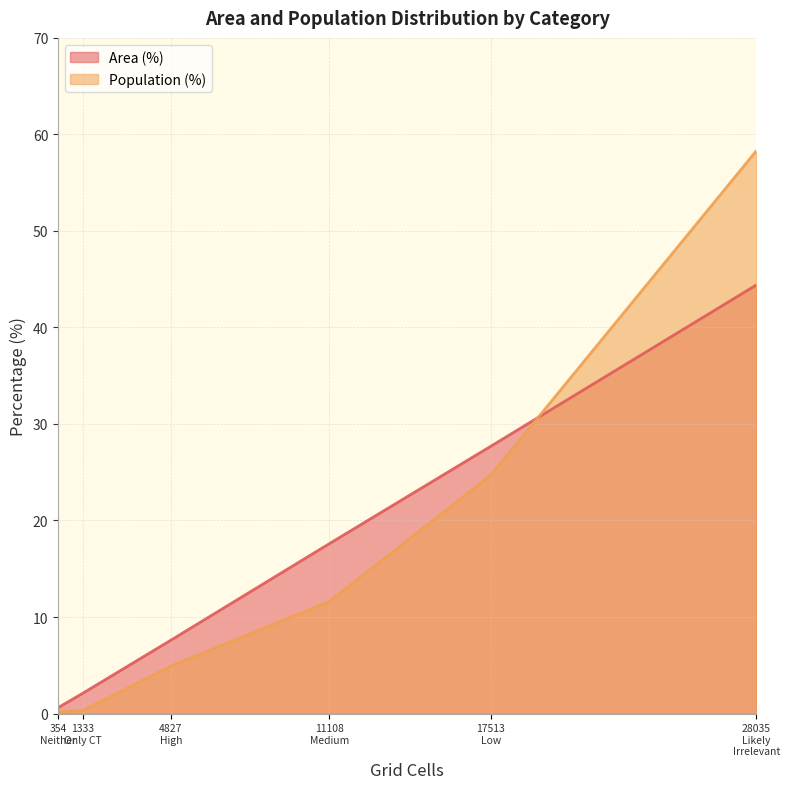

Between Neither reachable within 60 min and High (30+ min), which is larger?

High (30+ min)